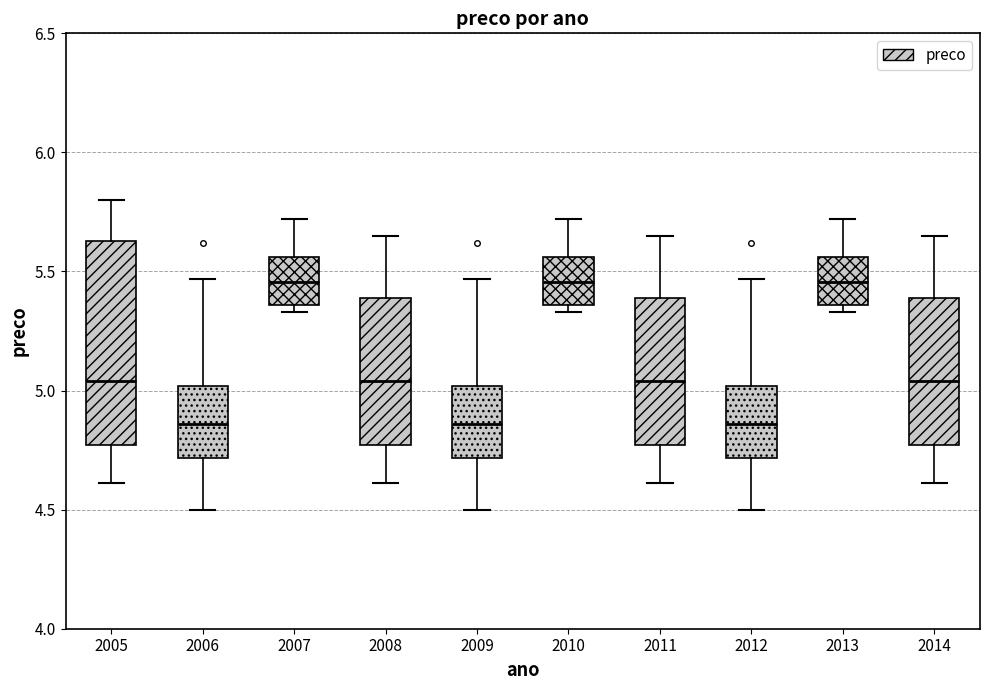

Reading left to right, read every box against the y-axis: the position of its median line, the range the box covers, and the ends of its whiskers. The values are not printed on the chart, so give them approximately, as read against the axis.

2005: median 5.05, box 4.75 to 5.65, whiskers 4.60 to 5.80
2006: median 4.85, box 4.70 to 5.00, whiskers 4.50 to 5.45
2007: median 5.45, box 5.35 to 5.55, whiskers 5.35 (just below the box's lower edge) to 5.70
2008: median 5.05, box 4.75 to 5.40, whiskers 4.60 to 5.65
2009: median 4.85, box 4.70 to 5.00, whiskers 4.50 to 5.45
2010: median 5.45, box 5.35 to 5.55, whiskers 5.35 (just below the box's lower edge) to 5.70
2011: median 5.05, box 4.75 to 5.40, whiskers 4.60 to 5.65
2012: median 4.85, box 4.70 to 5.00, whiskers 4.50 to 5.45
2013: median 5.45, box 5.35 to 5.55, whiskers 5.35 (just below the box's lower edge) to 5.70
2014: median 5.05, box 4.75 to 5.40, whiskers 4.60 to 5.65